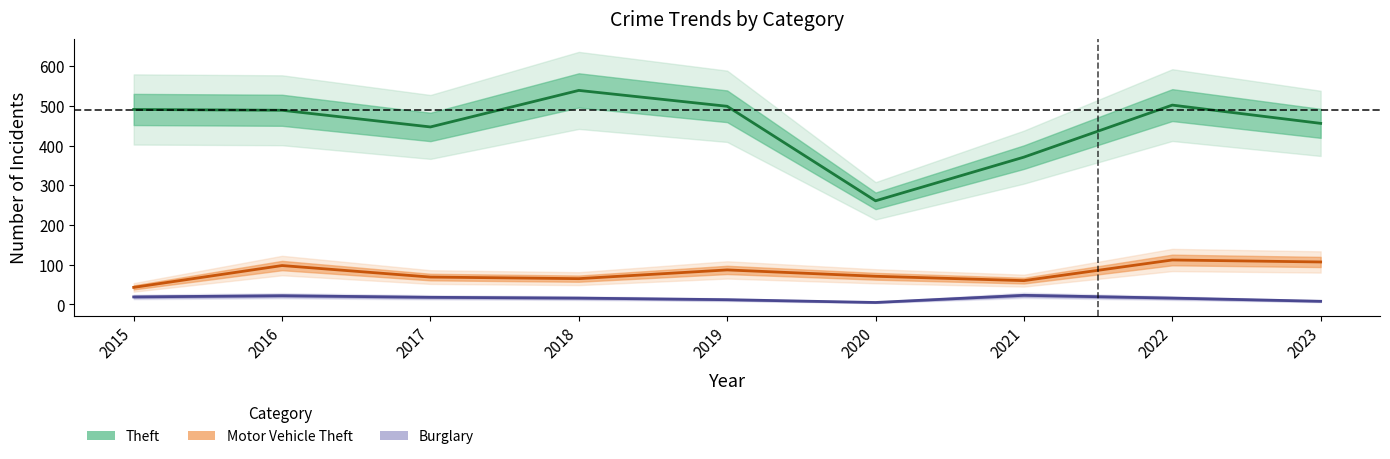

Where is the first local maximum for Burglary?

2016